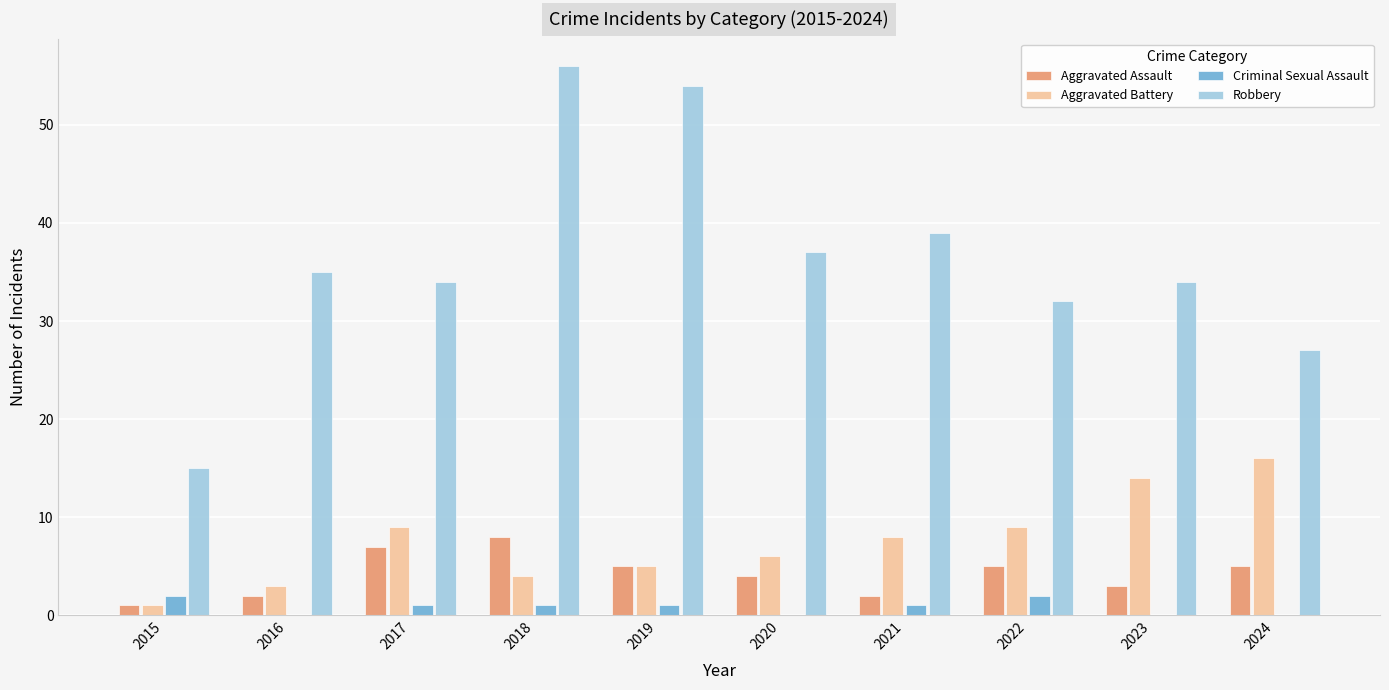

What is the highest value of the Robbery series?

56